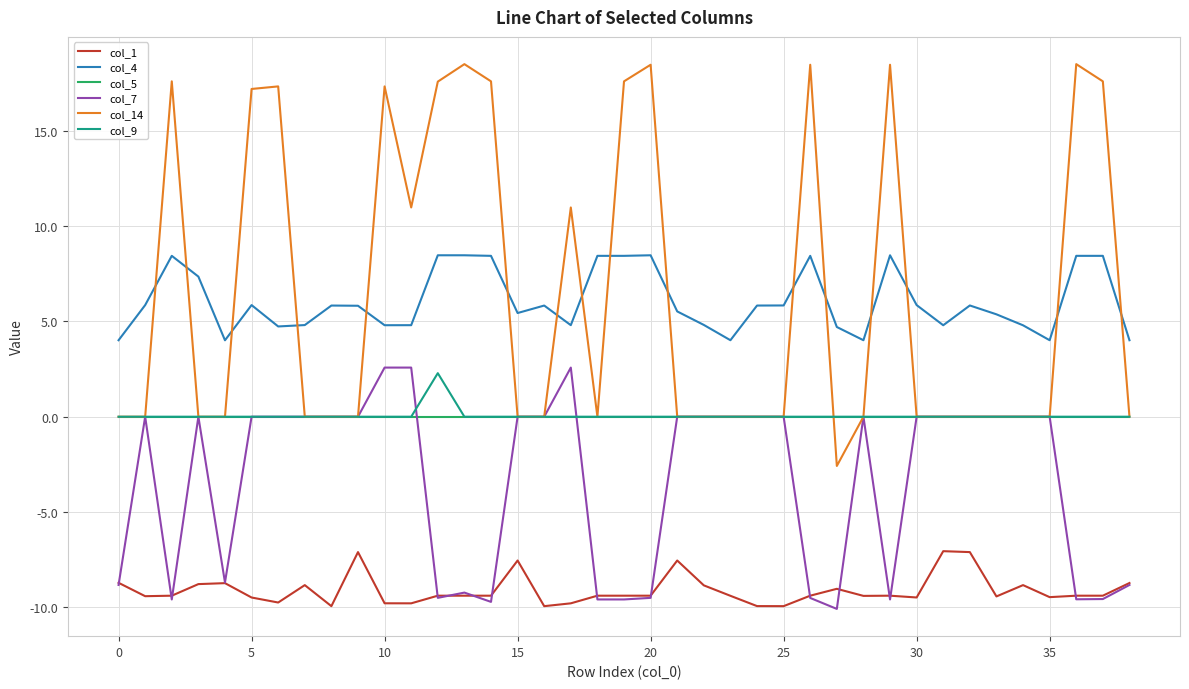

Count the number of categories in the chart.

39